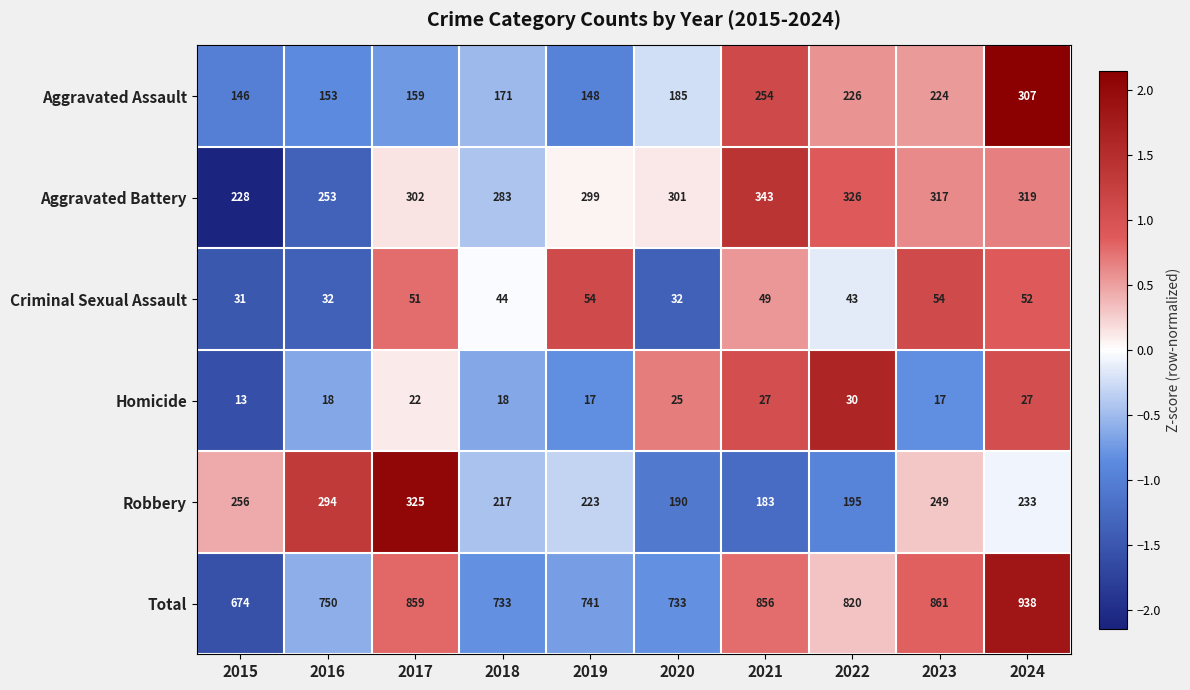

Where is Total nearest to the value 806?

2022